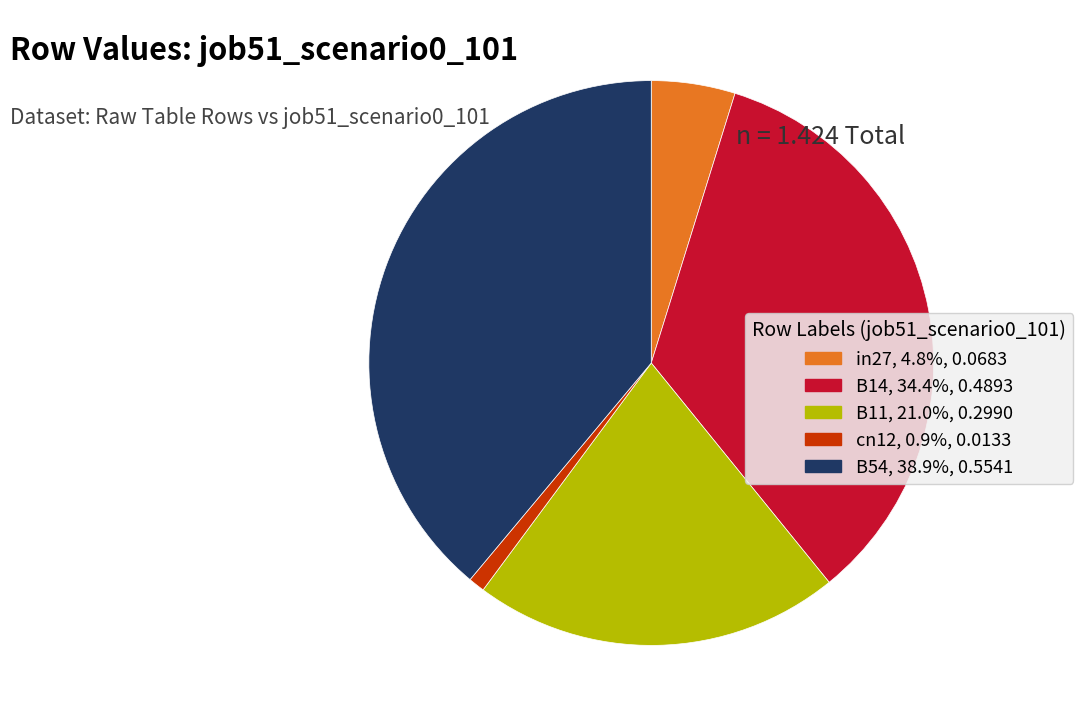

How many segments does this pie chart have?

5